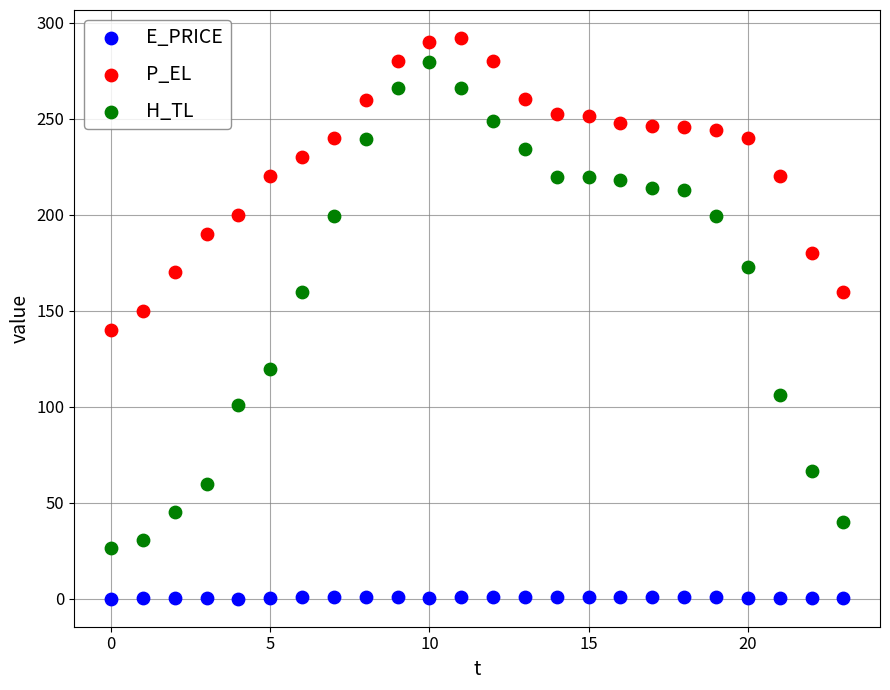

What are all the series names shown in the legend?

E_PRICE, P_EL, H_TL